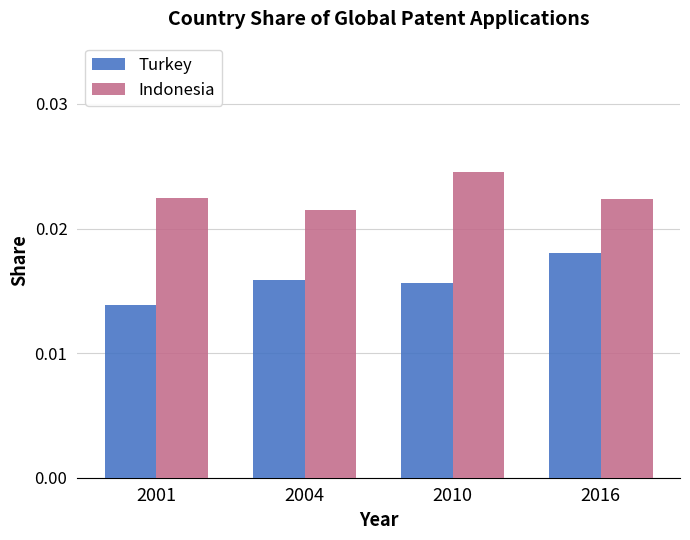

Where is Indonesia nearest to the value 0?

2004